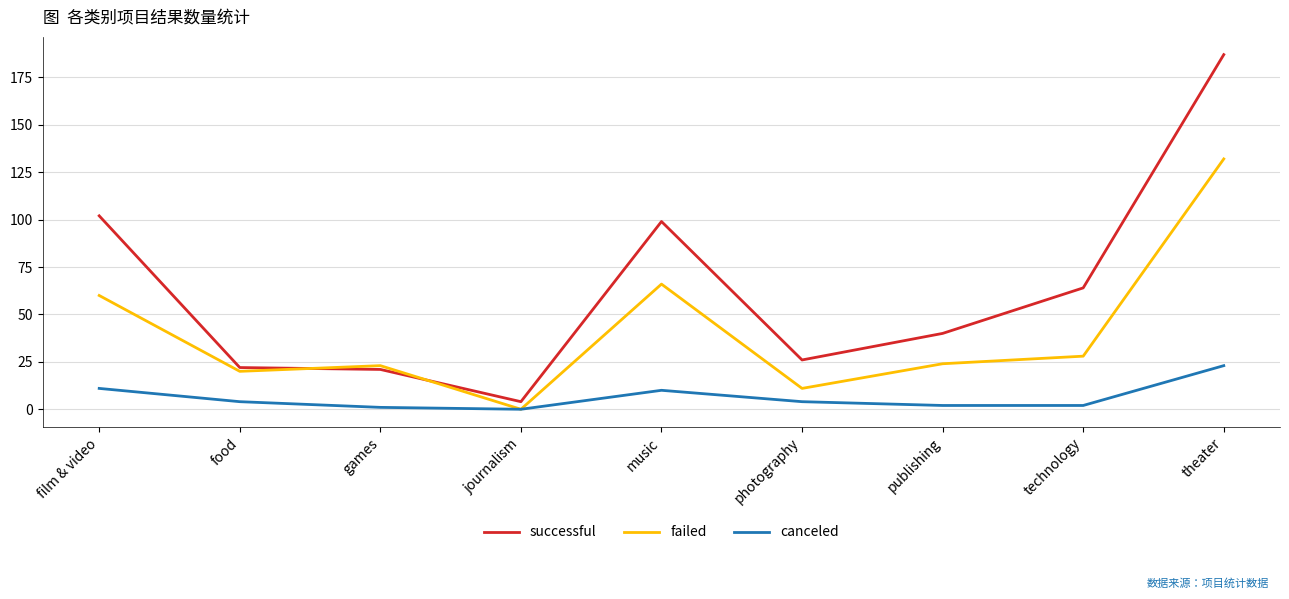

At publishing, list the series in order from largest to smallest.

successful, failed, canceled